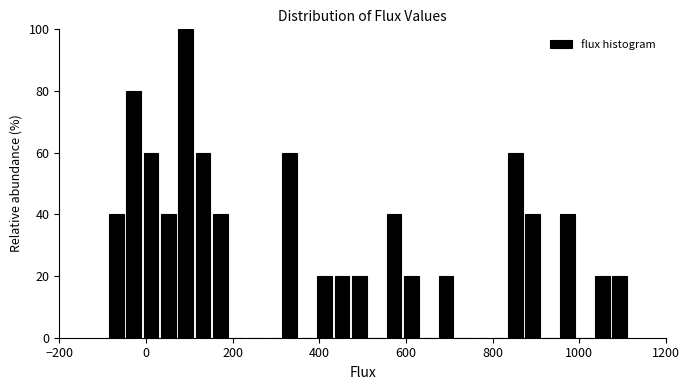

Read against the x-axis, roughly where is the centre of the tallest bar?

100